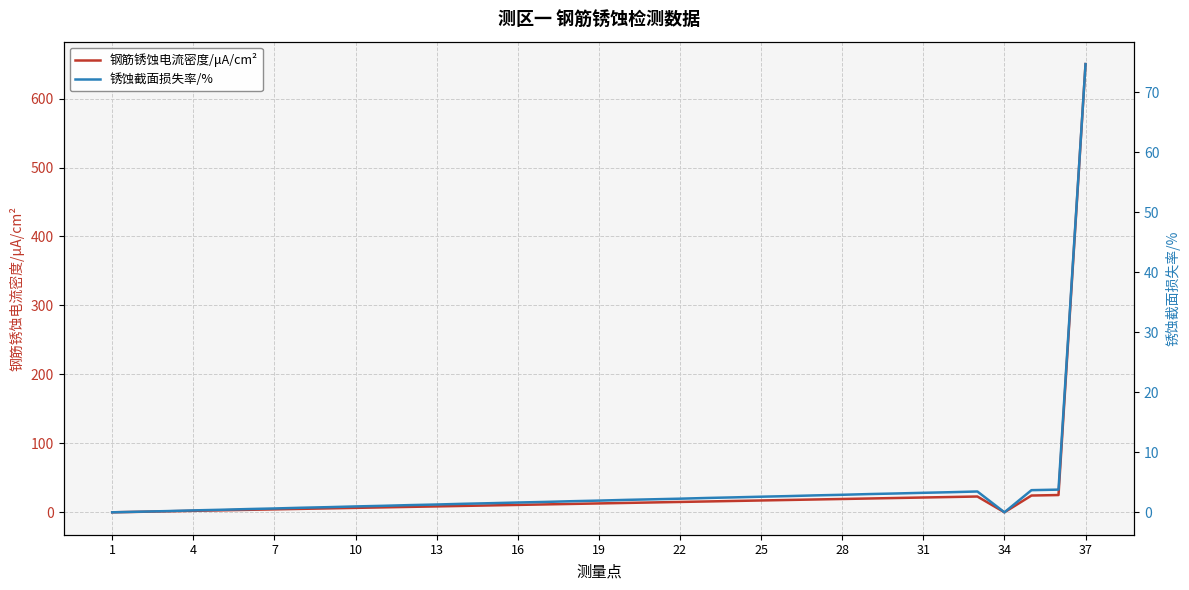

At which label does 钢筋锈蚀电流密度/μA/cm² reach its minimum?

1